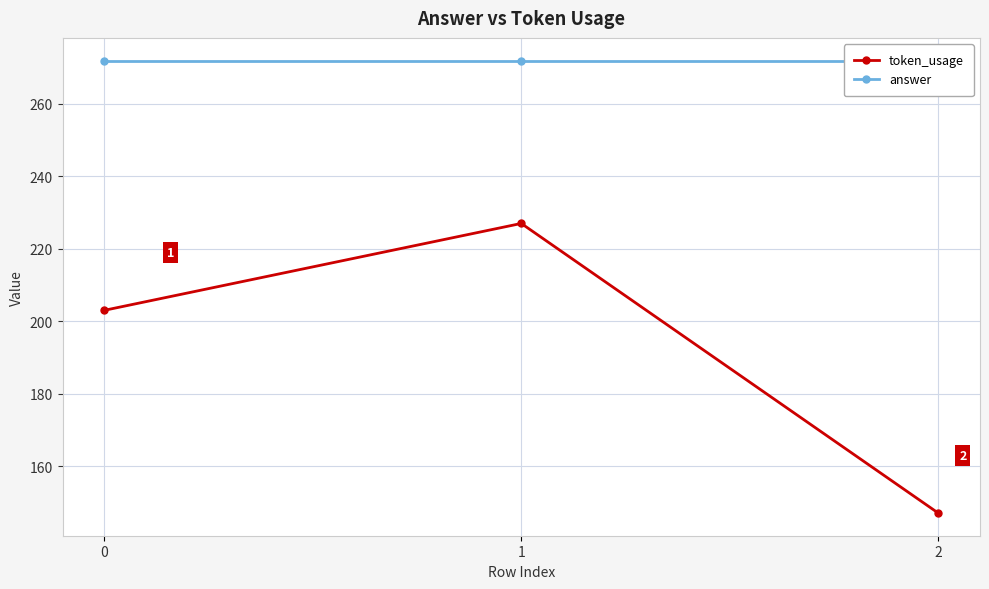

Reading left to right, list all the values displayed in this chart.

token_usage: 0=203	1=227	2=147
answer: 0=272	1=272	2=272